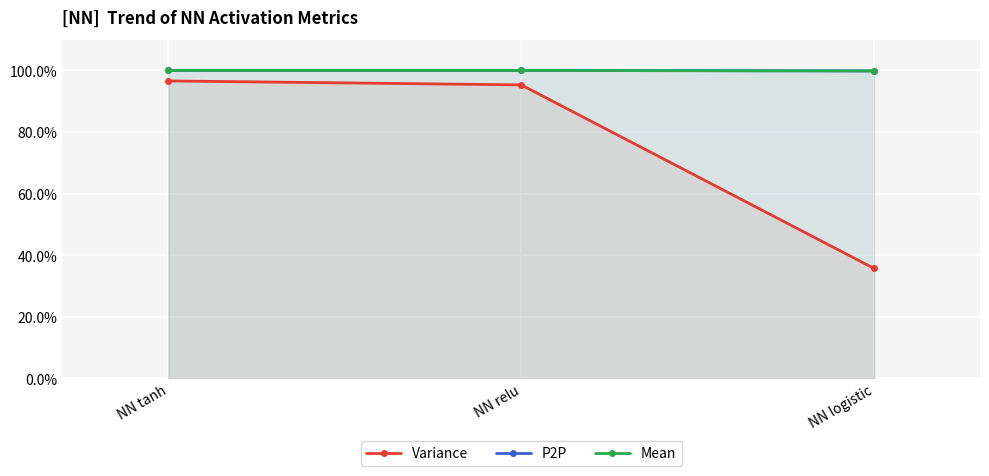

Which series has the largest total across all categories?

P2P